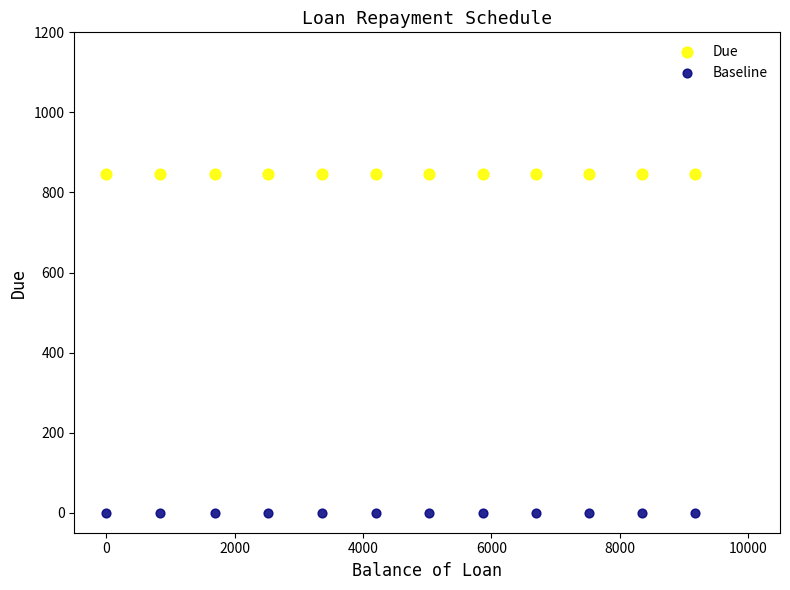

Which series reaches the minimum Y coordinate?

Baseline